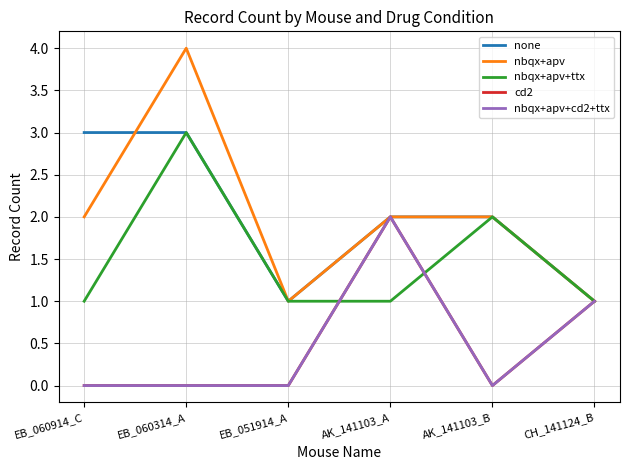

What is the difference between the second highest and second lowest values in the nbqx+apv+ttx series?

1